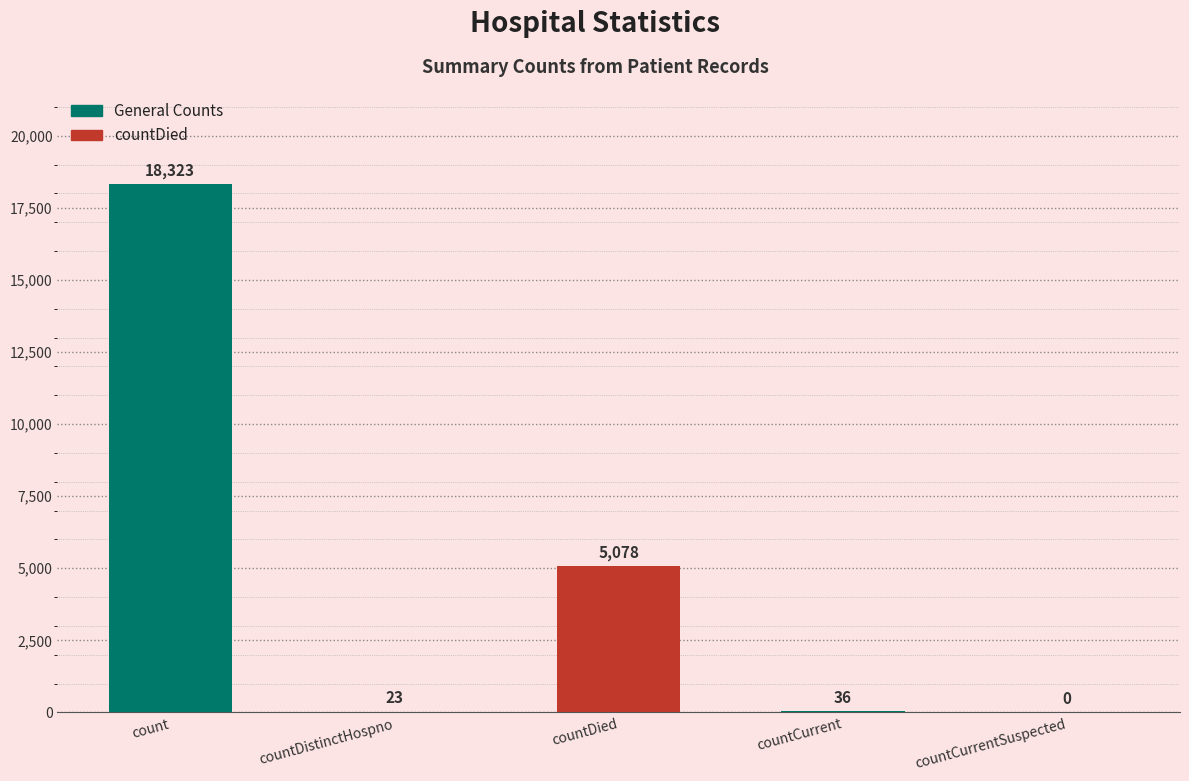

The chart shows a value of 36 at countCurrent. True or false?

True